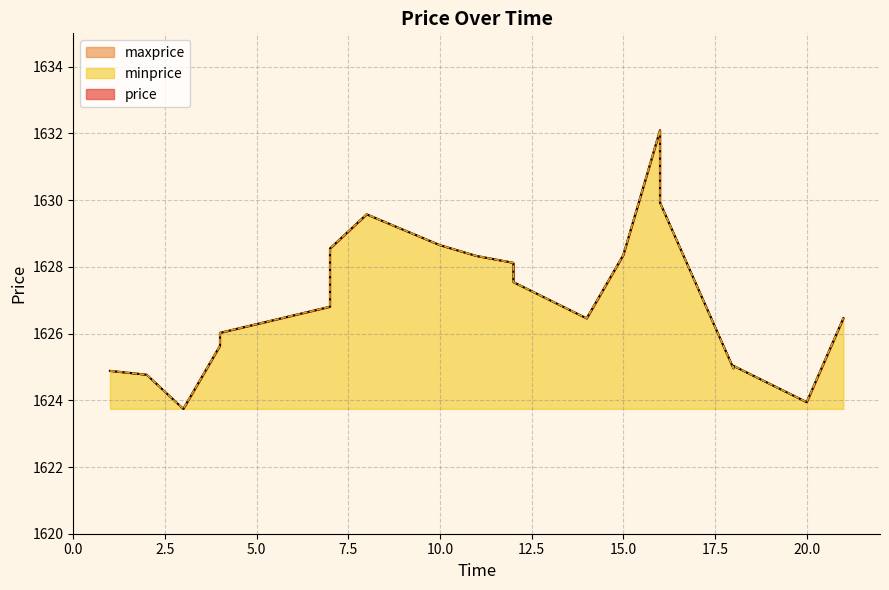

What is the sum of the price values at 16 and 11?

3258.3